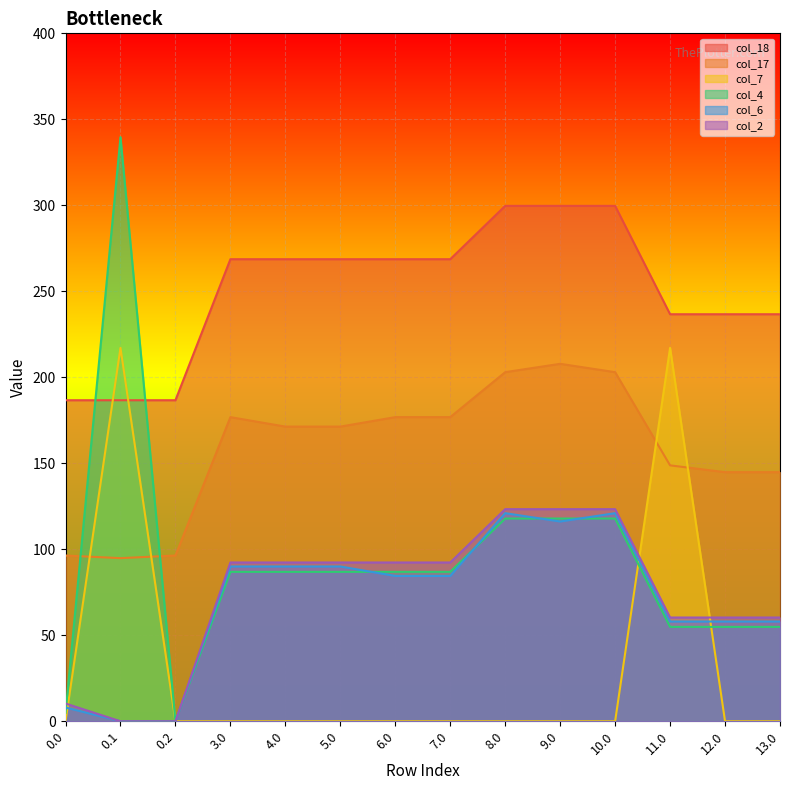

Rank the series at 7.0 from highest to lowest value.

col_18, col_17, col_2, col_4, col_6, col_7